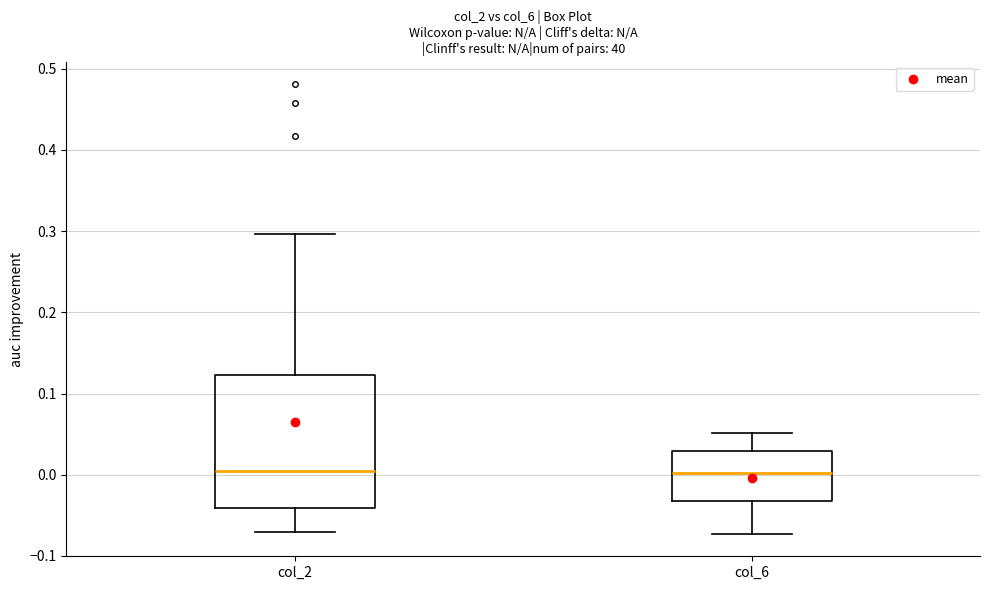

Reading left to right, read every box against the y-axis: the position of its median line, the range the box covers, and the ends of its whiskers. The values are not printed on the chart, so give them approximately, as read against the axis.

col_2: median 0.00, box -0.04 to 0.12, whiskers -0.07 to 0.30
col_6: median 0.00, box -0.03 to 0.03, whiskers -0.07 to 0.05